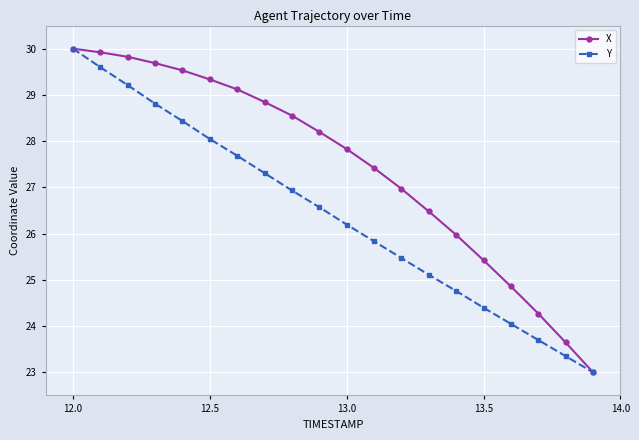

How many data points in Y are less than 26?

9